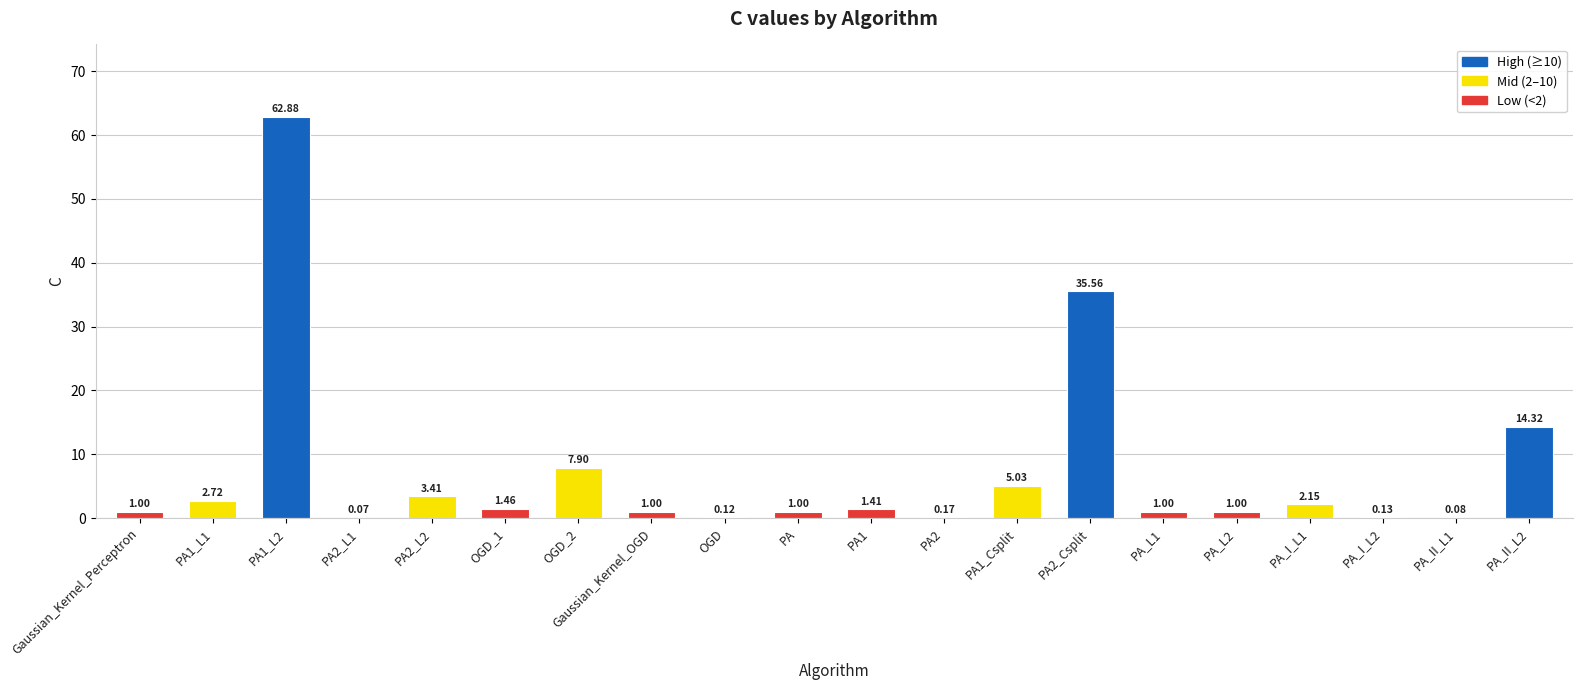

At which category does the chart reach its peak across all series?

PA1_L2